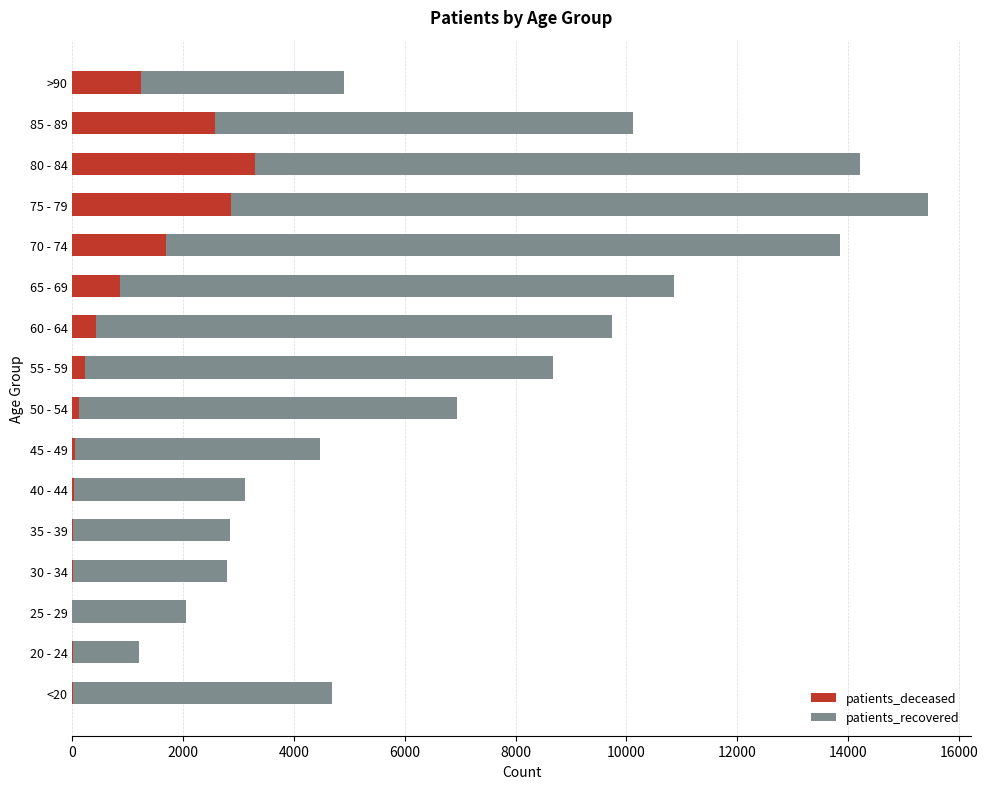

What is the sum of all patients_deceased values?

13430